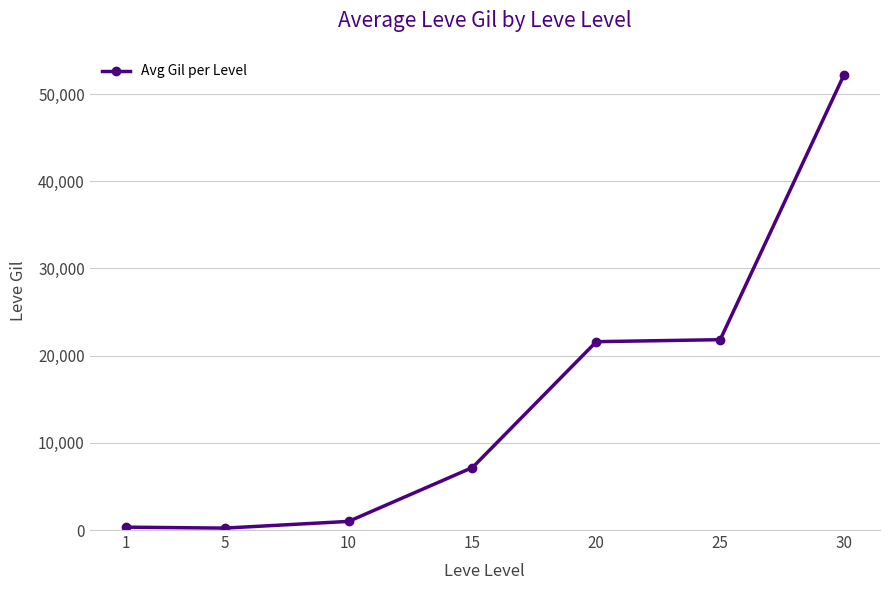

True or false: there are more than 1 points higher than both neighbors.

False